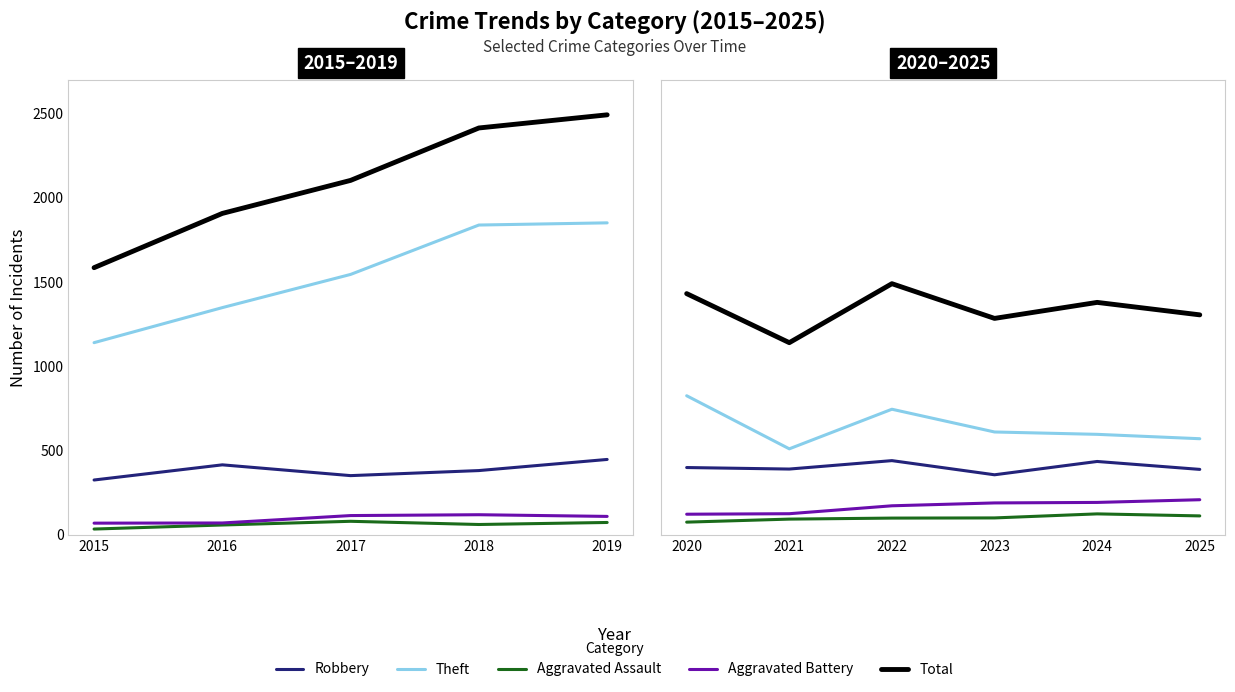

What position from the left is 2018?

4